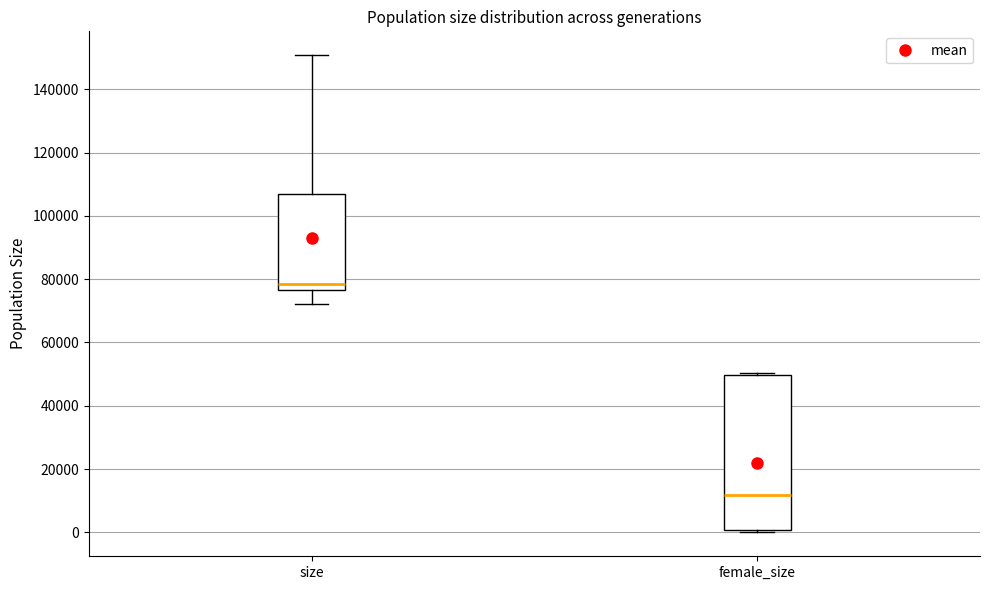

Which box has the highest median line?

size